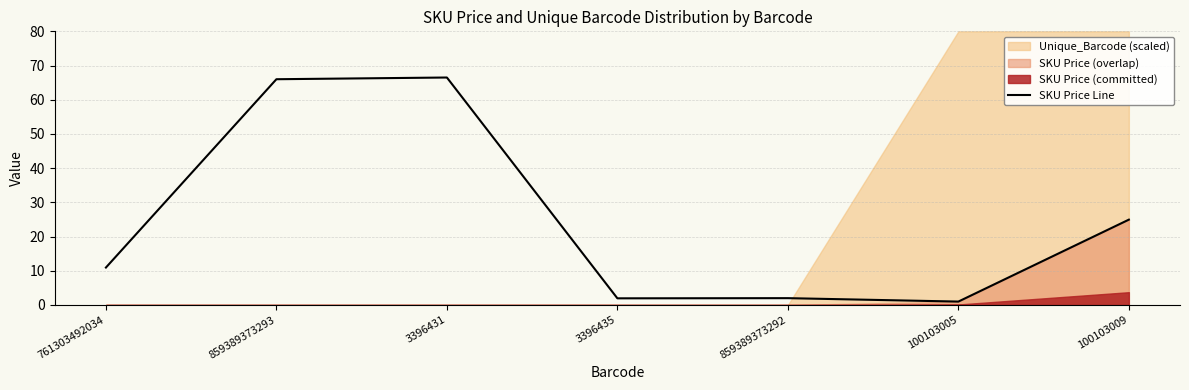

What position from the left is 3396431?

3